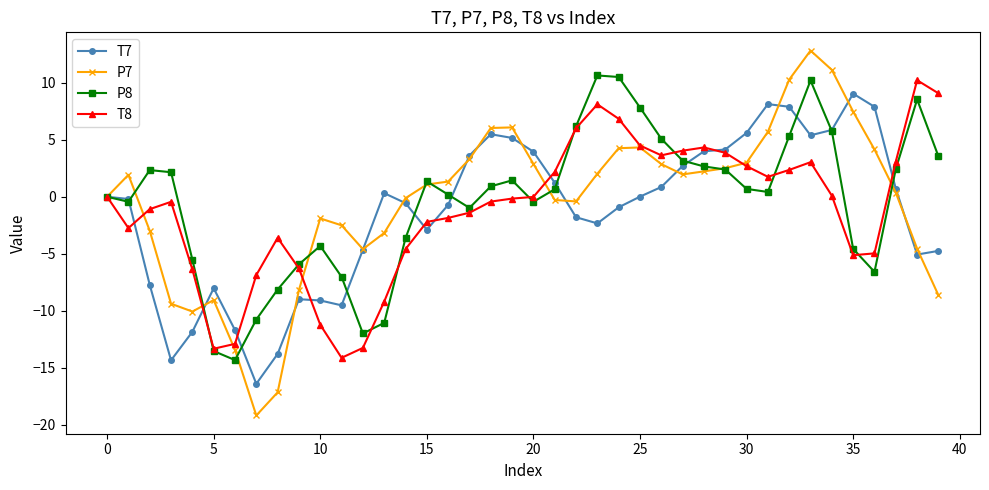

What is the value of the P7 point at the 39th from the left?

-4.6